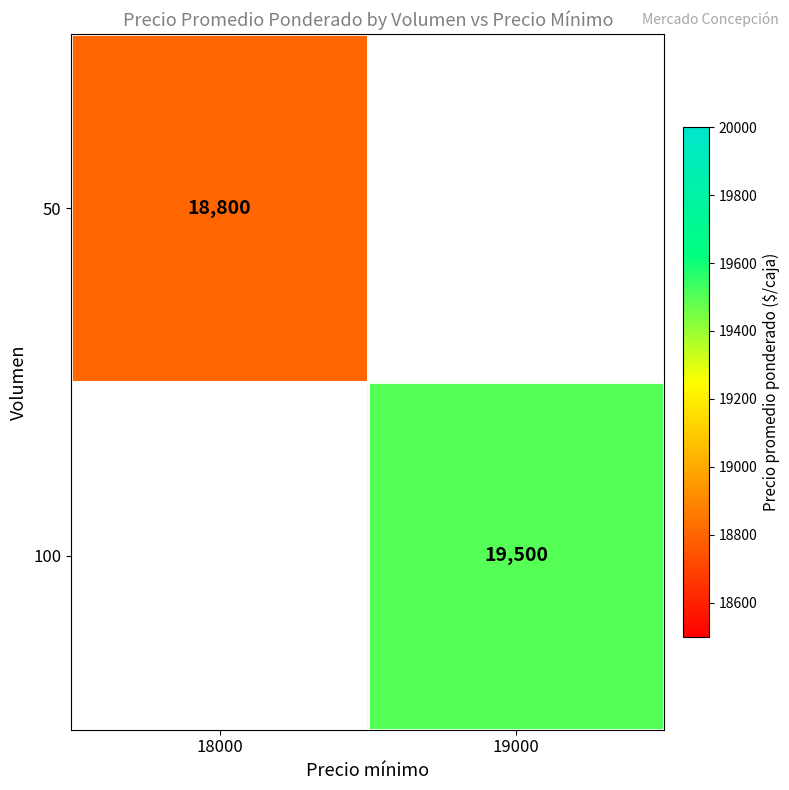

The 50 series shows 18800 at 18000. True or false?

True